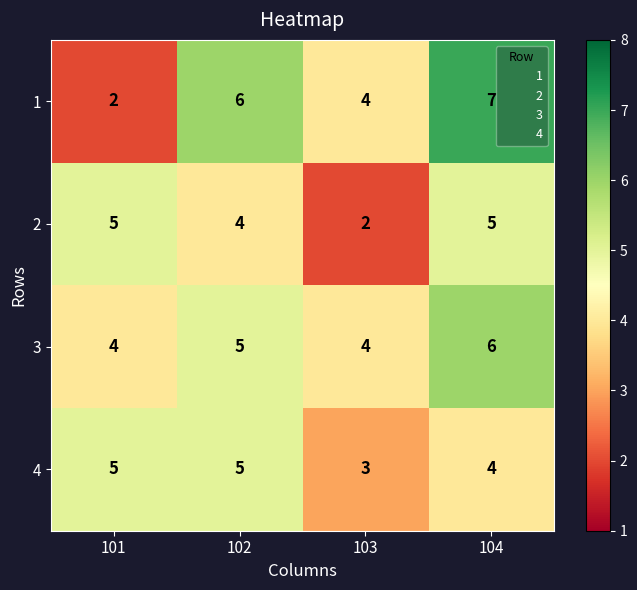

What is the maximum value shown in the chart?

7